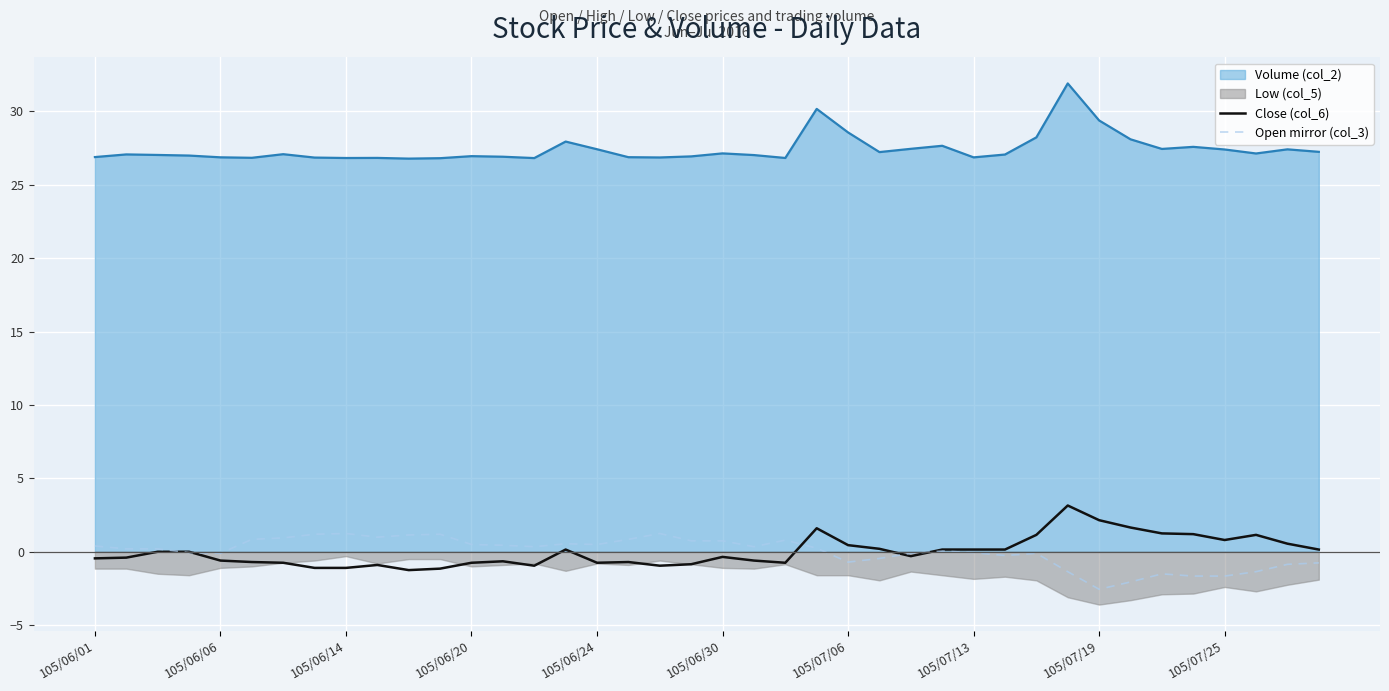

True or false: Open mirror (col_3) and Volume (col_2) cross at least once.

False